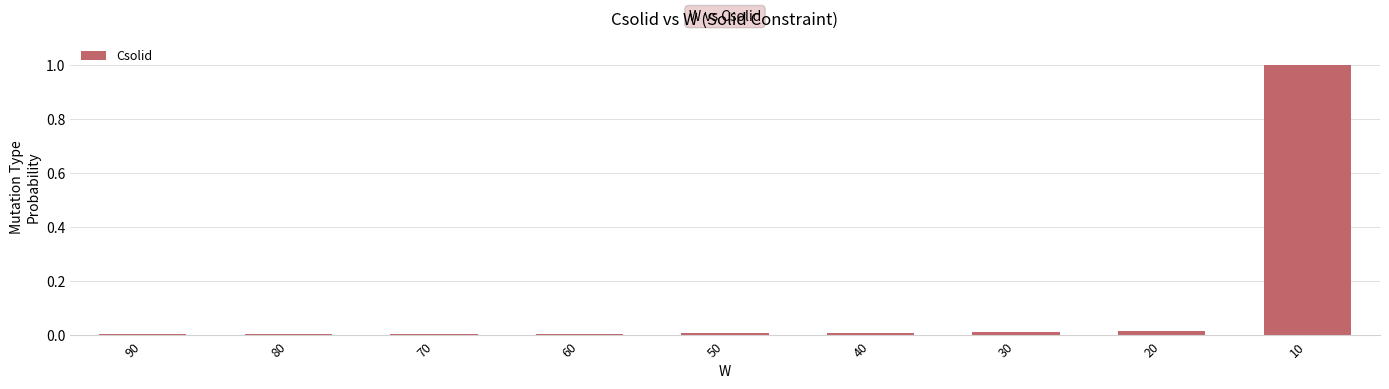

Which category has the highest value across all series?

10